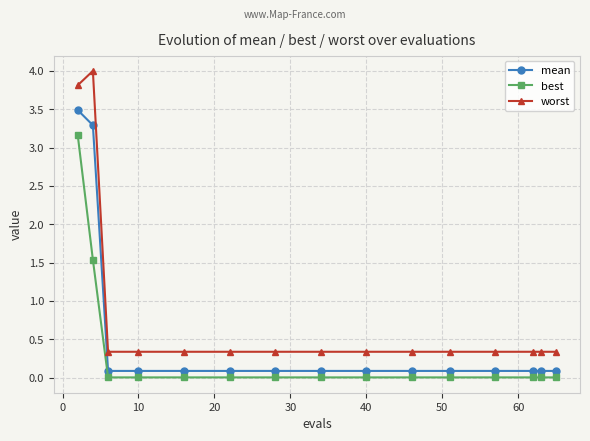

What is the greatest value displayed?

4.0